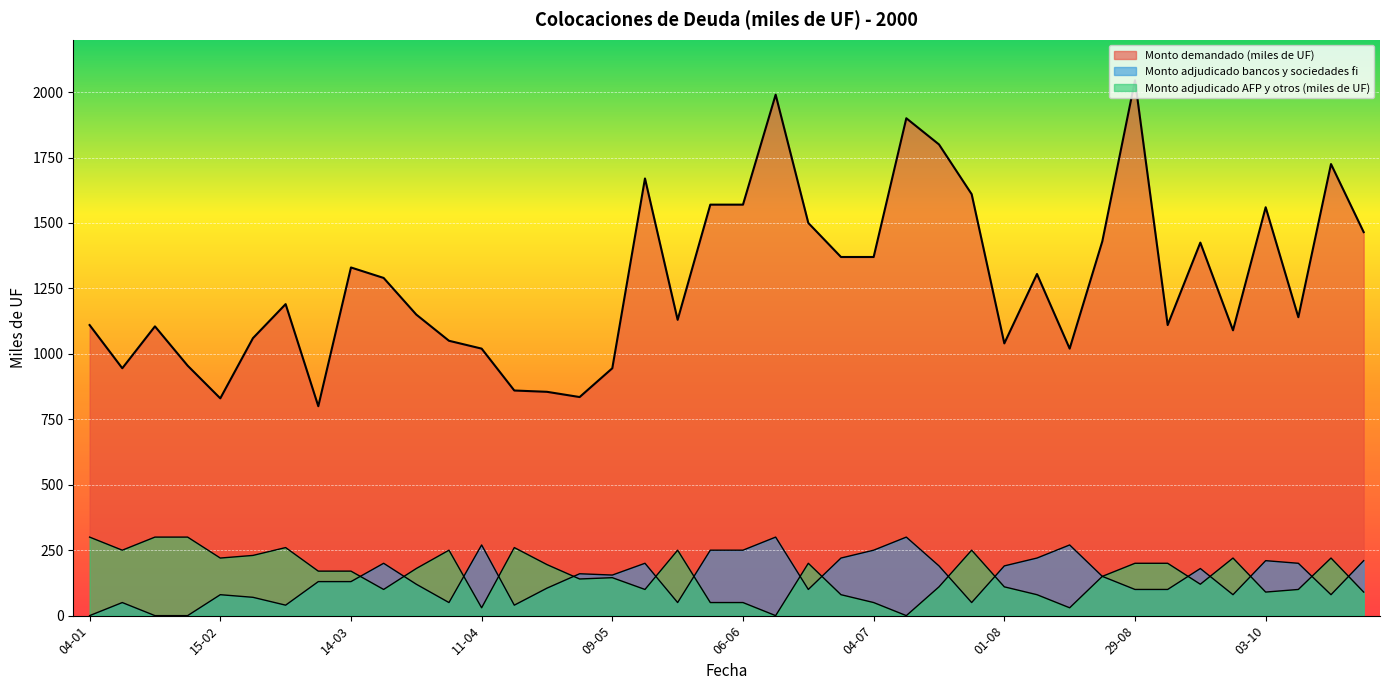

The value of Monto adjudicado bancos y sociedades fi at 01-08 is 40. True or false?

False